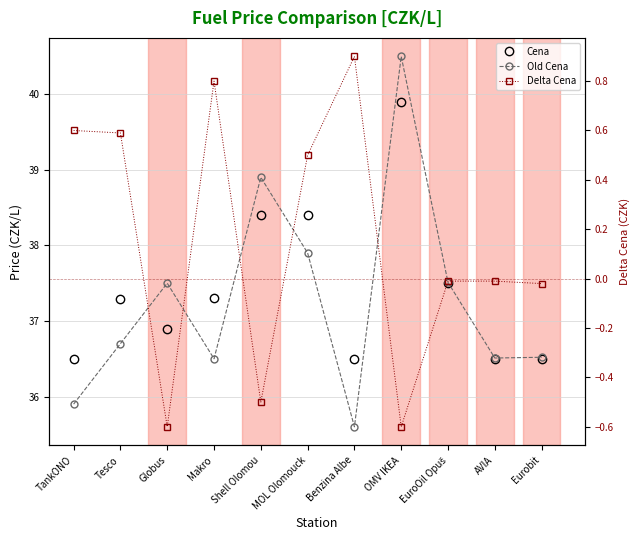

Where does the Delta Cena series first go above 0?

TankONO